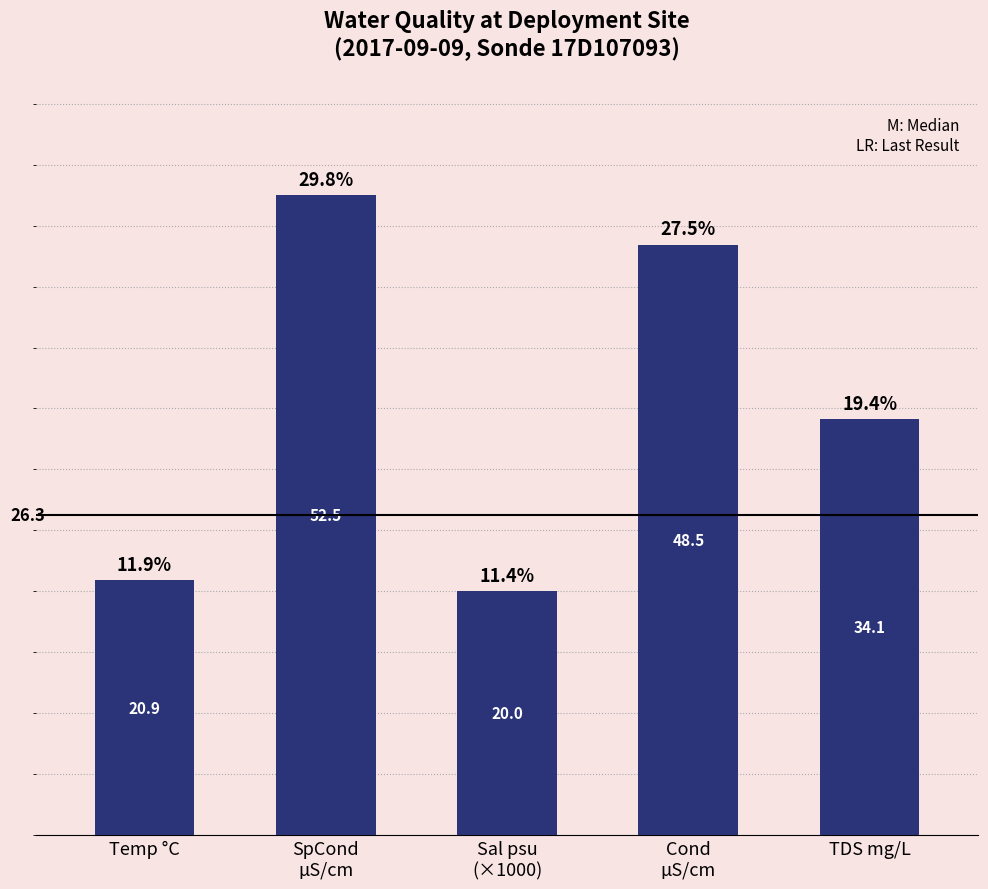

How many bars are there in total?

5